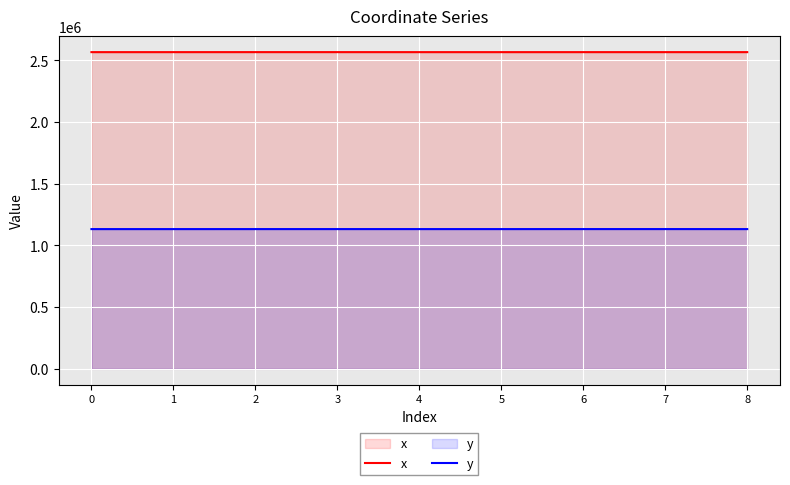

Rank the categories by y value from highest to lowest.

7, 6, 3, 2, 4, 5, 0, 1, 8